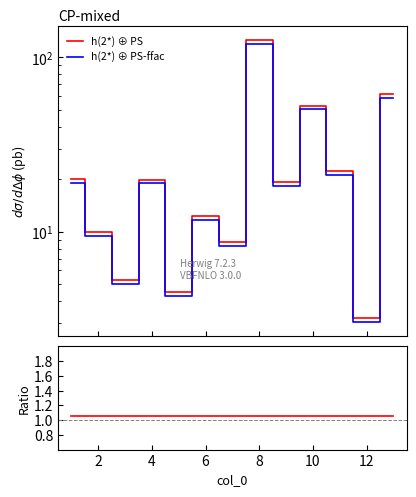

Which series has the largest range (max minus min)?

h(2*) ⊕ PS